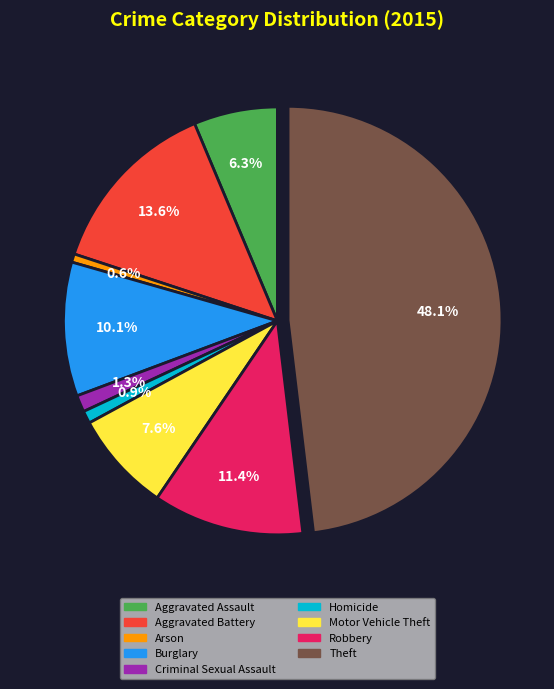

Is there any slice that represents more than half of the pie?

No